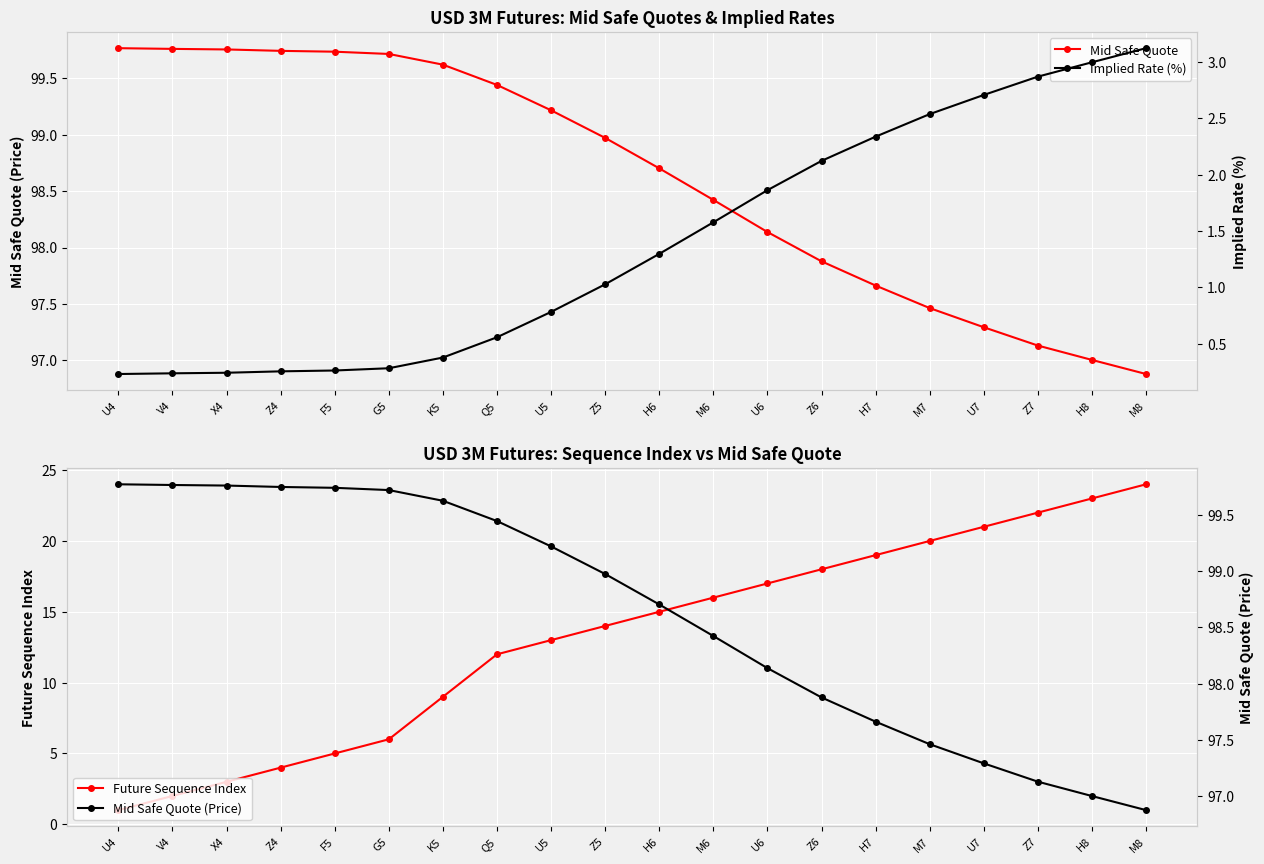

At V4, list the series in order from largest to smallest.

Mid Safe Quote, Mid Safe Quote (Price), Future Sequence Index, Implied Rate (%)